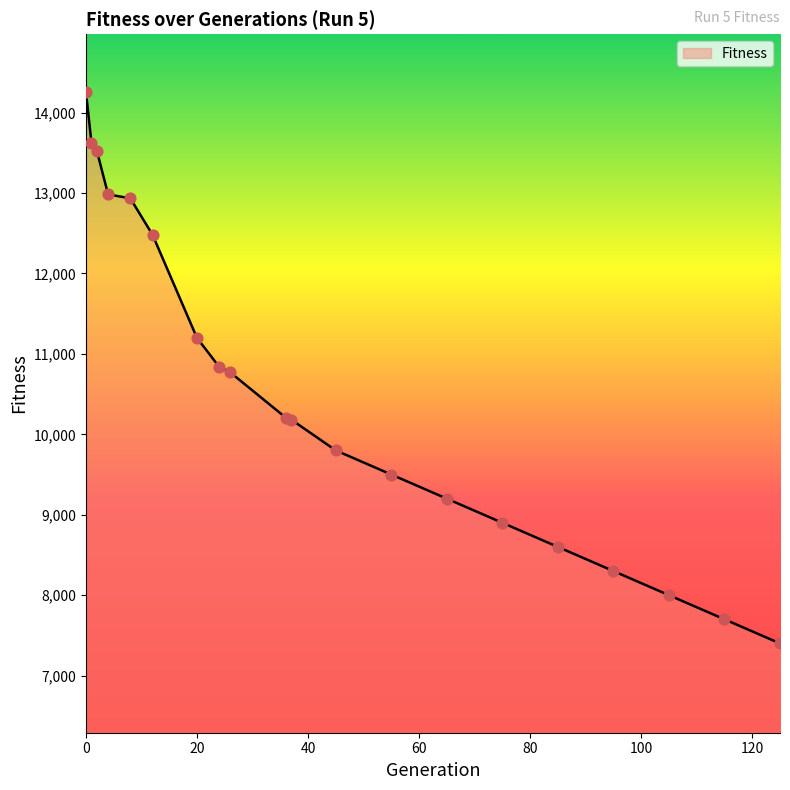

What is the greatest value displayed?

14262